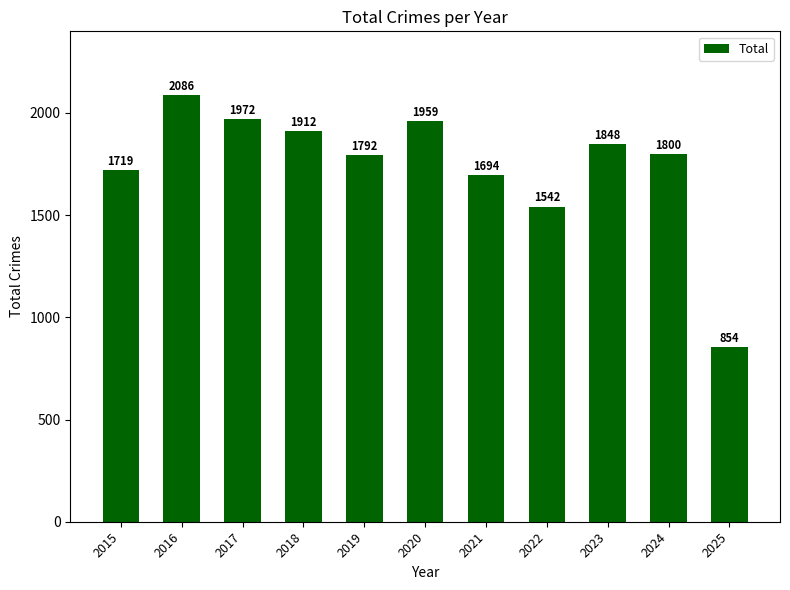

Reading left to right, extract all data points from this chart.

2015=1719	2016=2086	2017=1972	2018=1912	2019=1792	2020=1959	2021=1694	2022=1542	2023=1848	2024=1800	2025=854